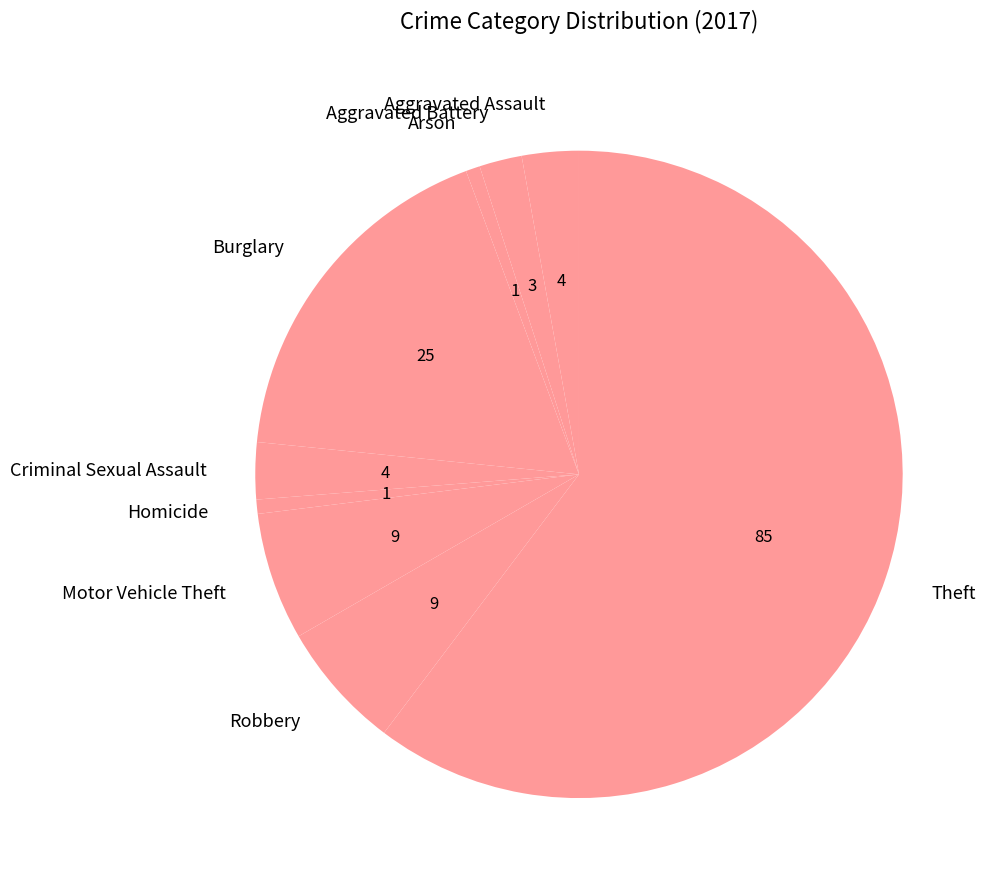

True or false: Homicide accounts for 1% of the total.

True